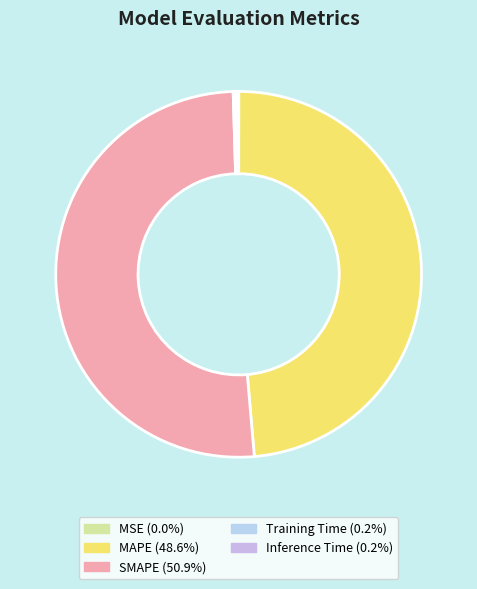

Is there a majority slice in this chart?

Yes